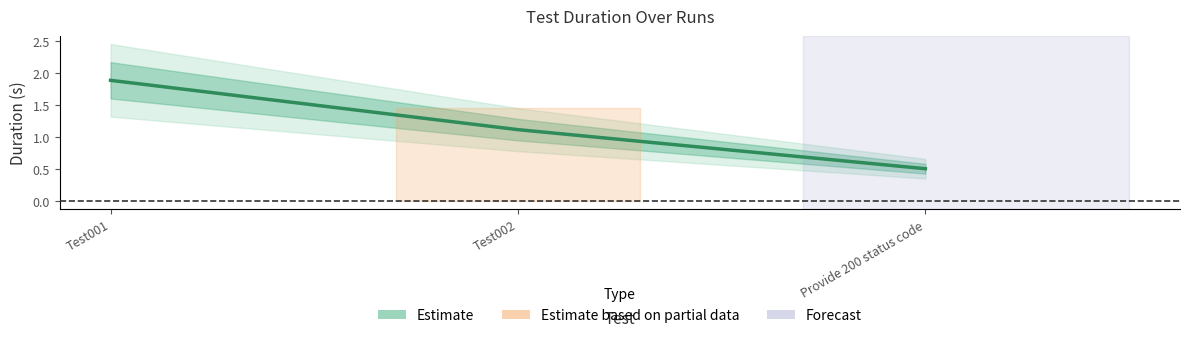

Which category has the highest value across all series?

Test001